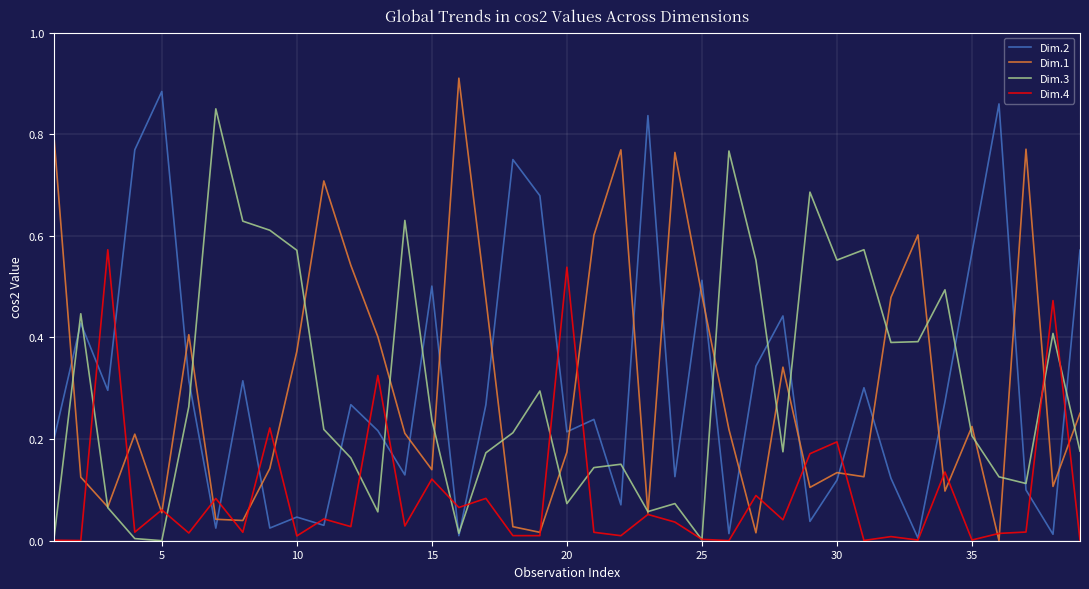

True or false: Dim.1 and Dim.2 intersect in this chart.

True